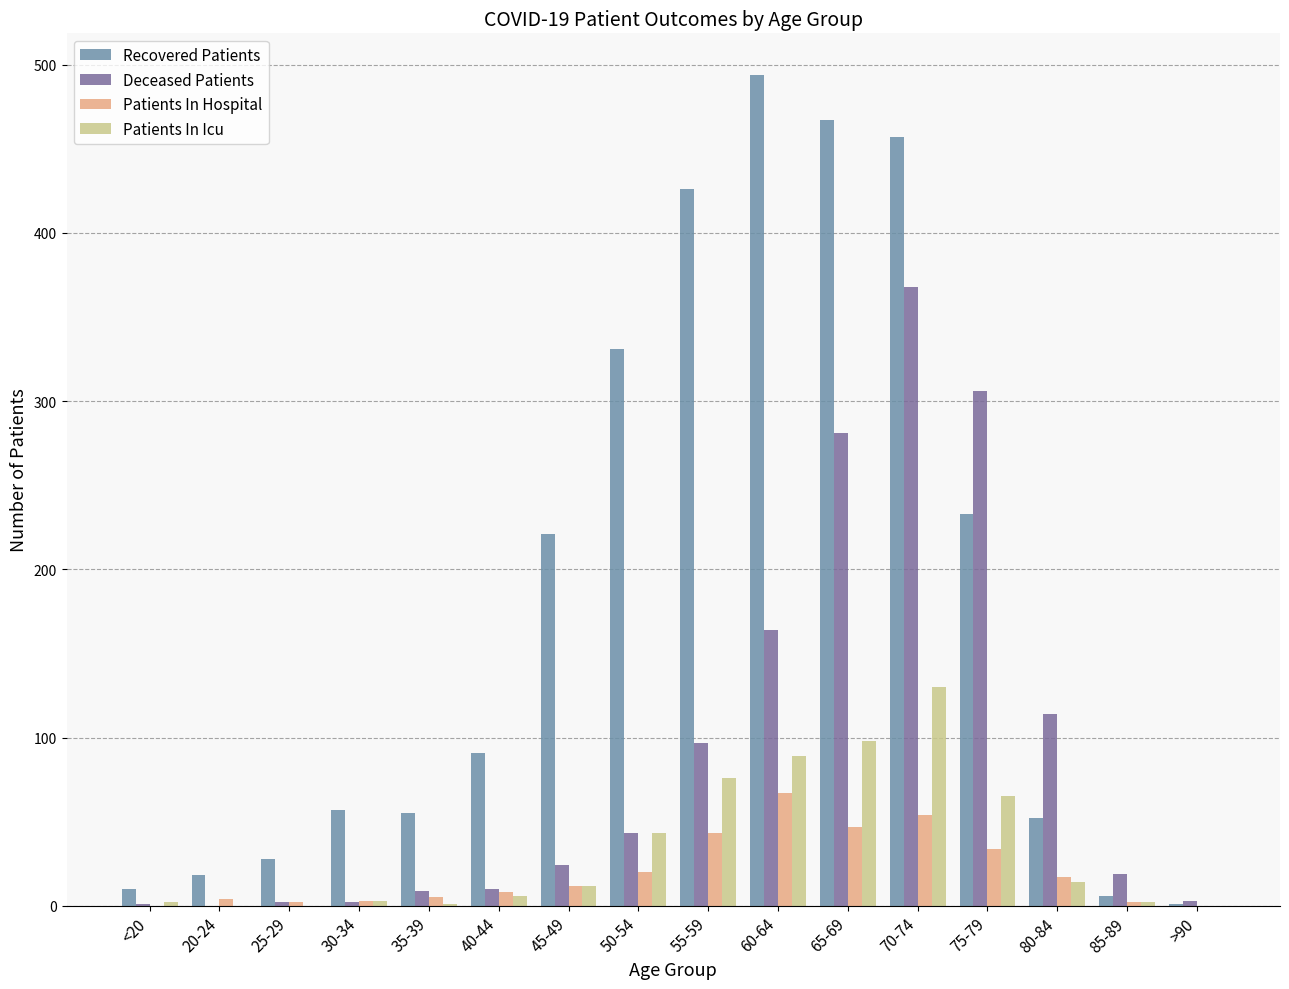

How many groups of bars are there?

16